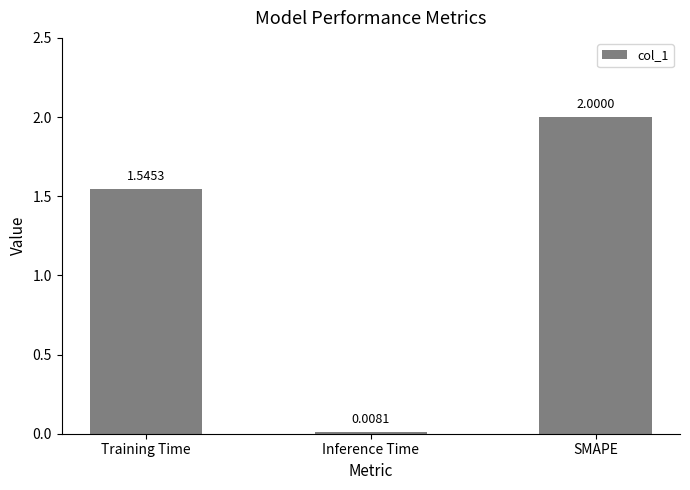

Rank the categories by value from highest to lowest.

SMAPE, Training Time, Inference Time